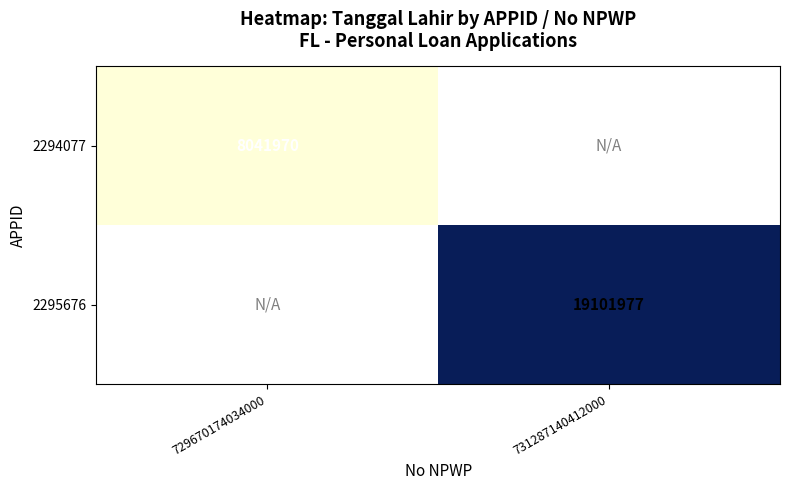

How many distinct data groups are displayed?

2